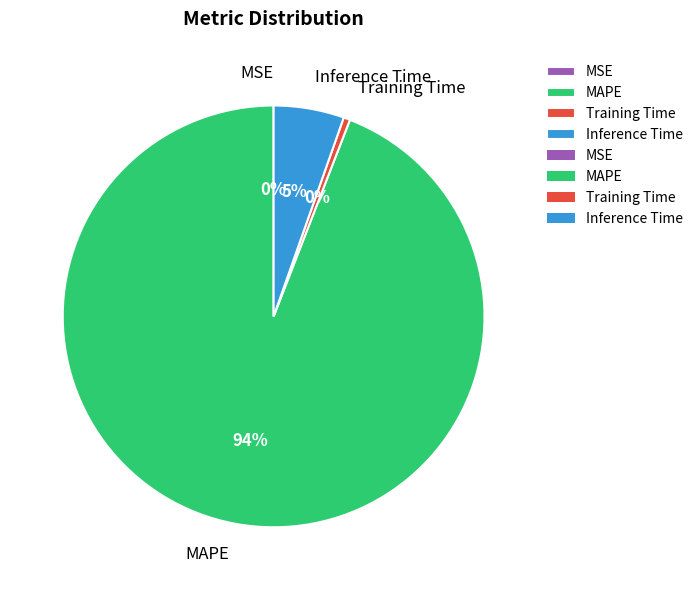

What is the largest slice in the pie chart?

MAPE